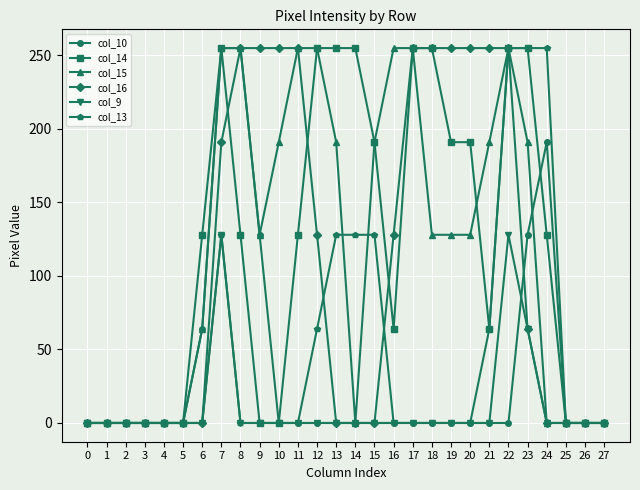

What is the maximum value shown in the chart?

255